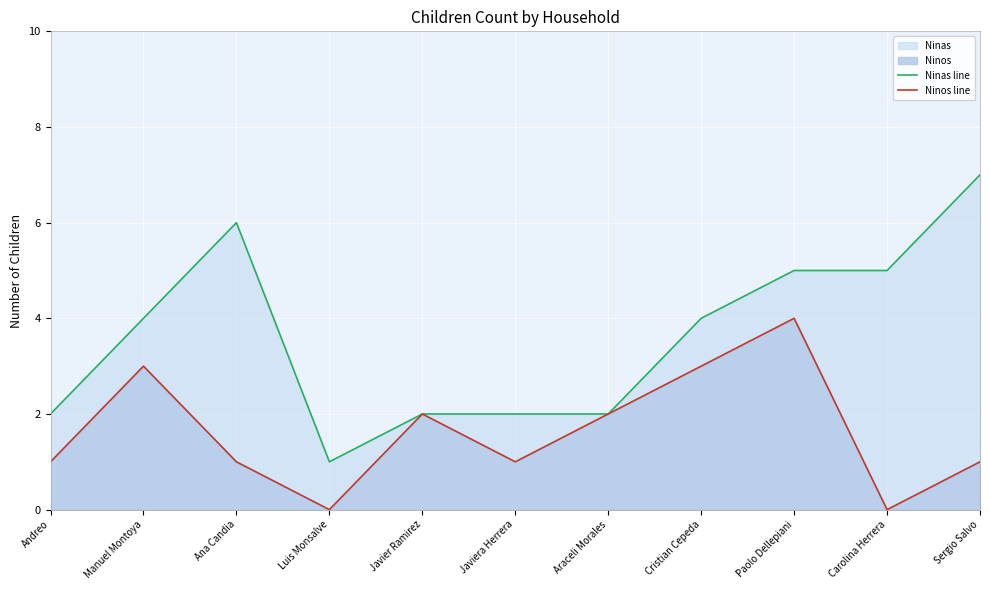

True or false: Ninas line and Ninos line cross at least once.

False